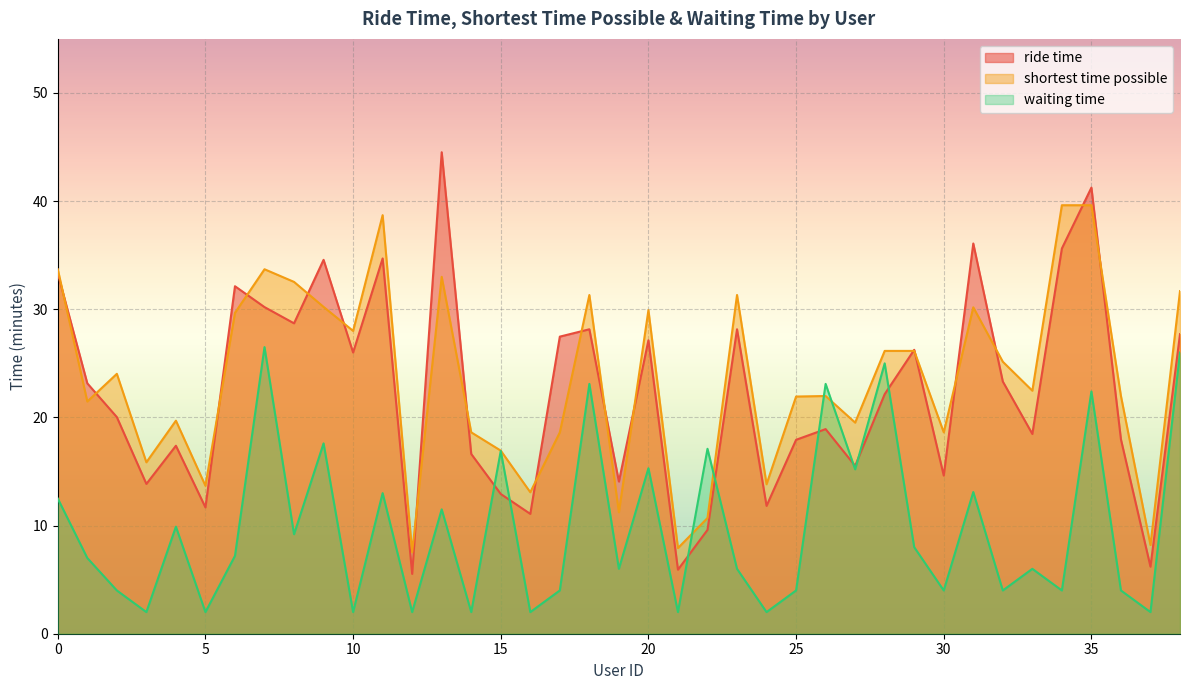

The waiting time series shows 3.4 at 33. True or false?

False